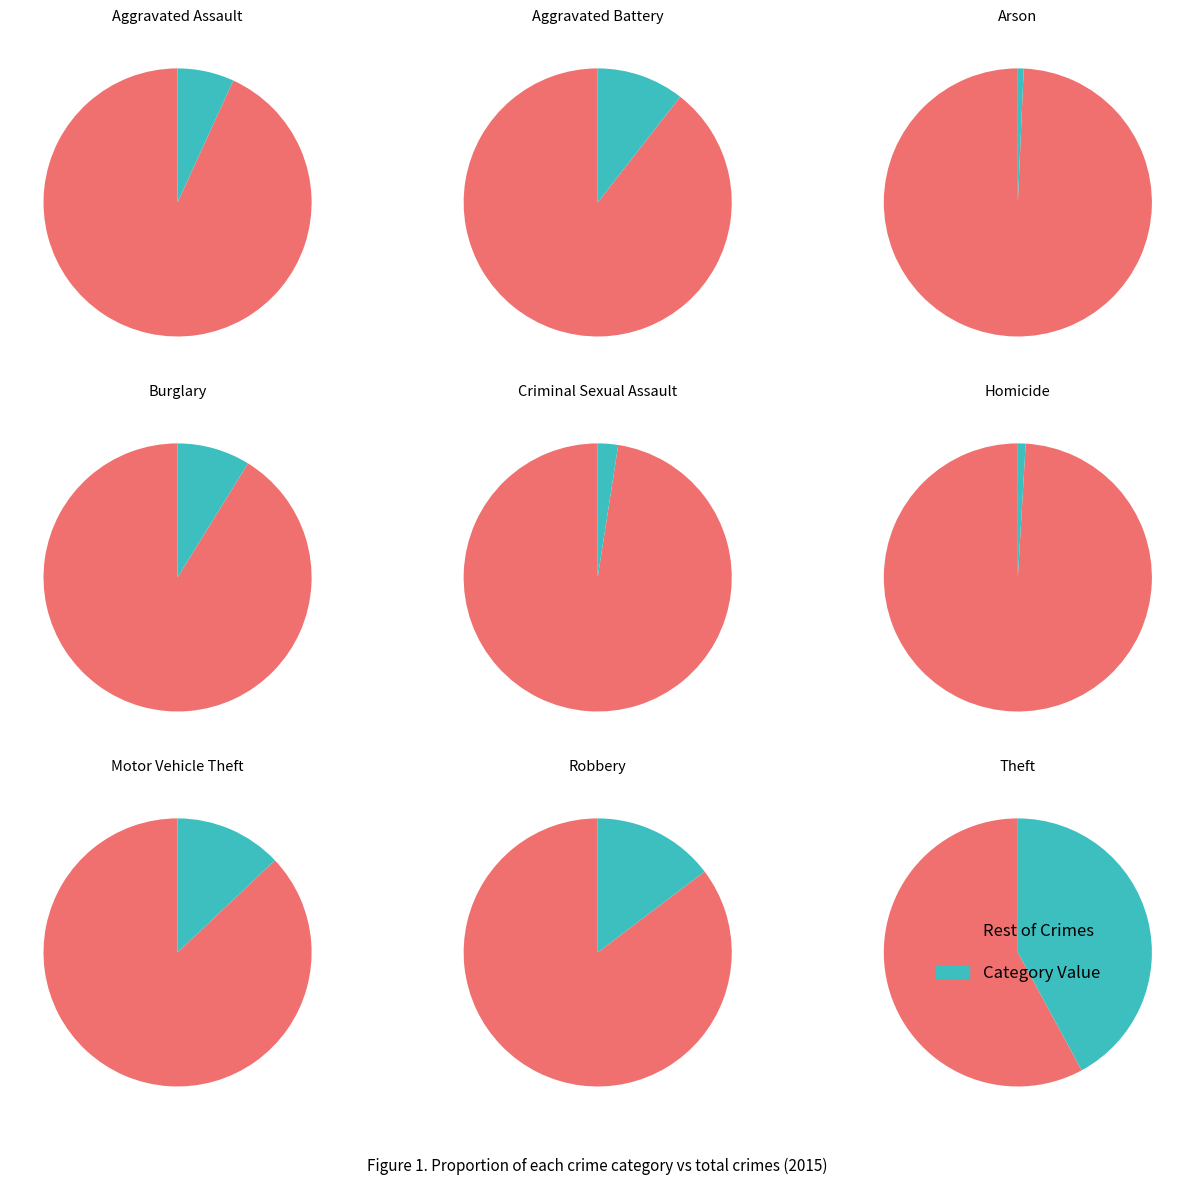

To the nearest percent, what is the combined percentage of Homicide and Theft?

43%